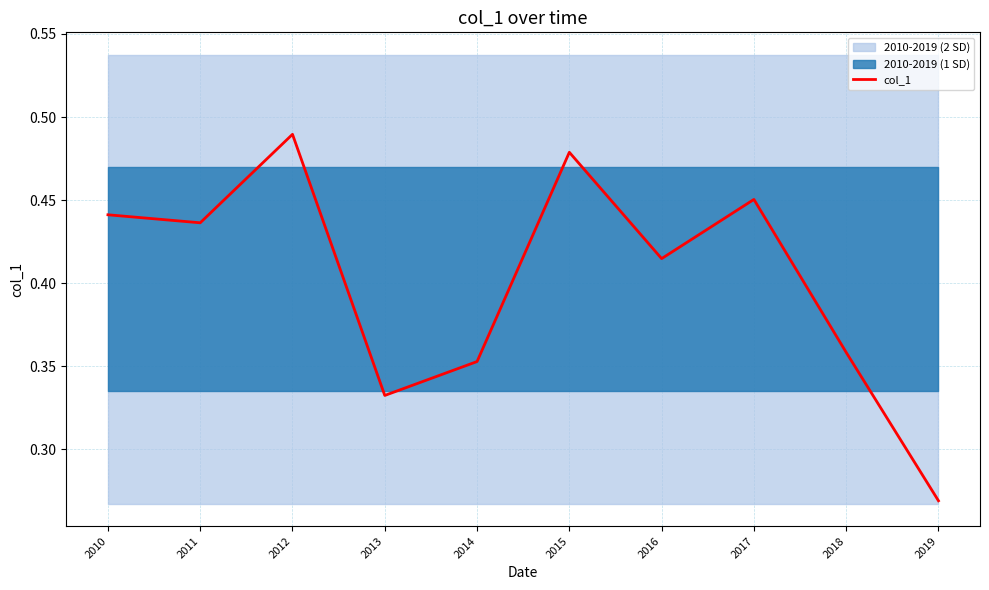

Is it true that the value at 2018 is 0.6?

False